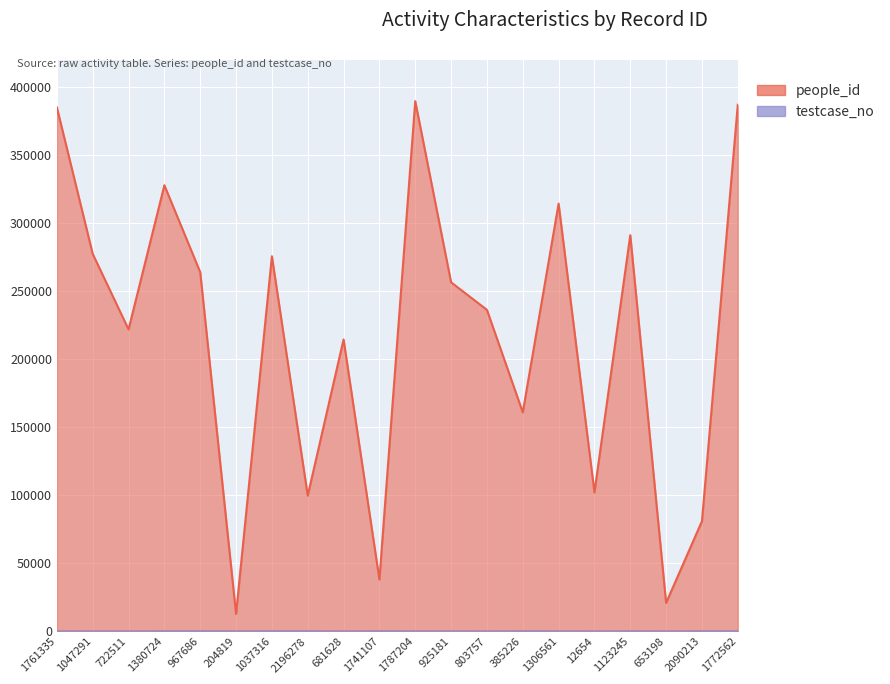

Between 2196278 and 2090213, which series saw the biggest shift?

people_id